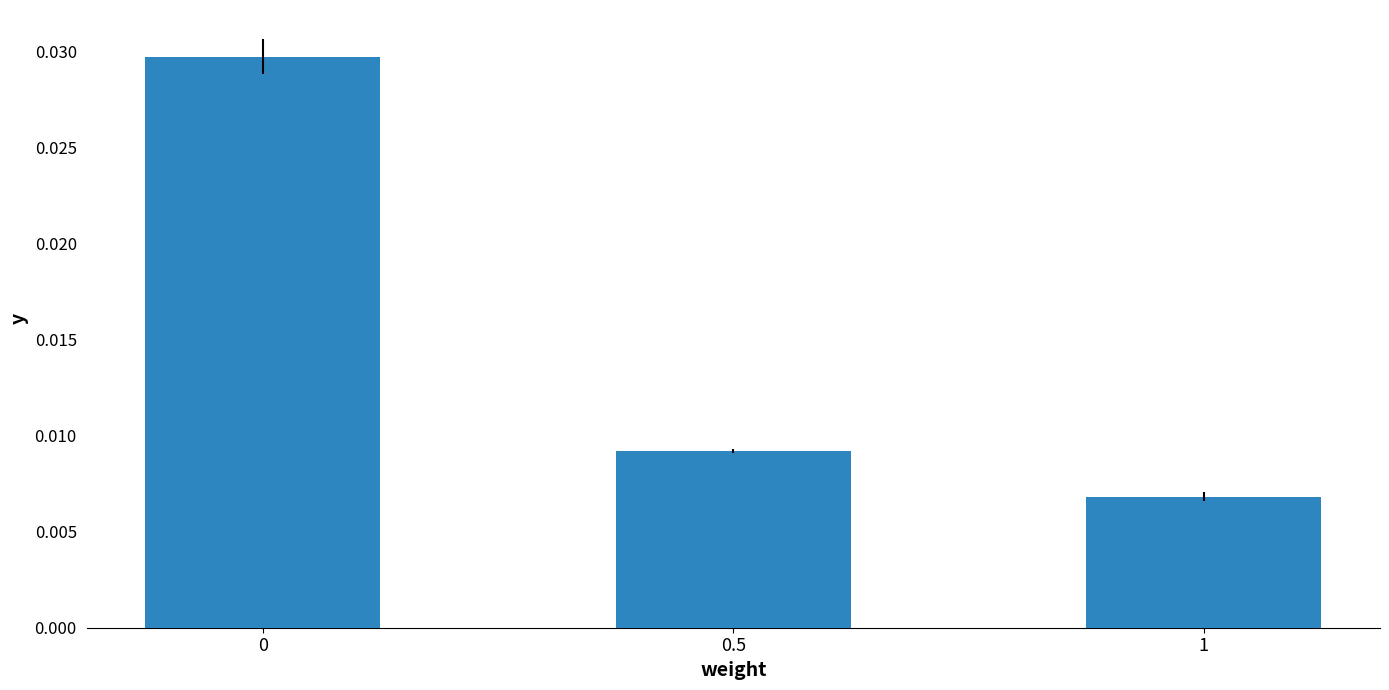

Count the values in the range 0 to 1.

3